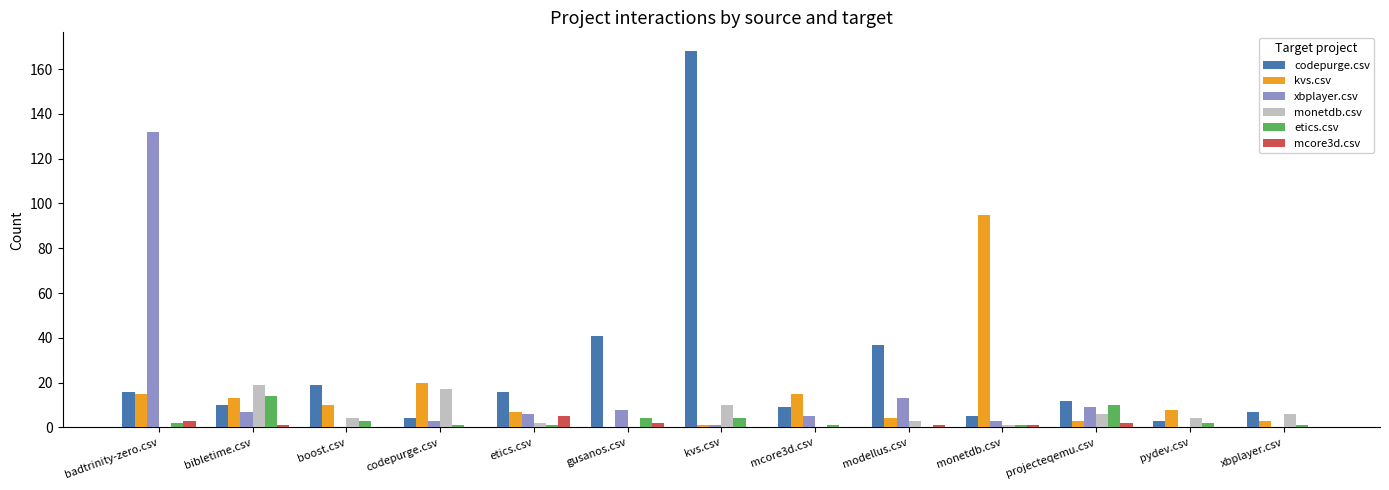

Which series changed the most between gusanos.csv and kvs.csv?

codepurge.csv